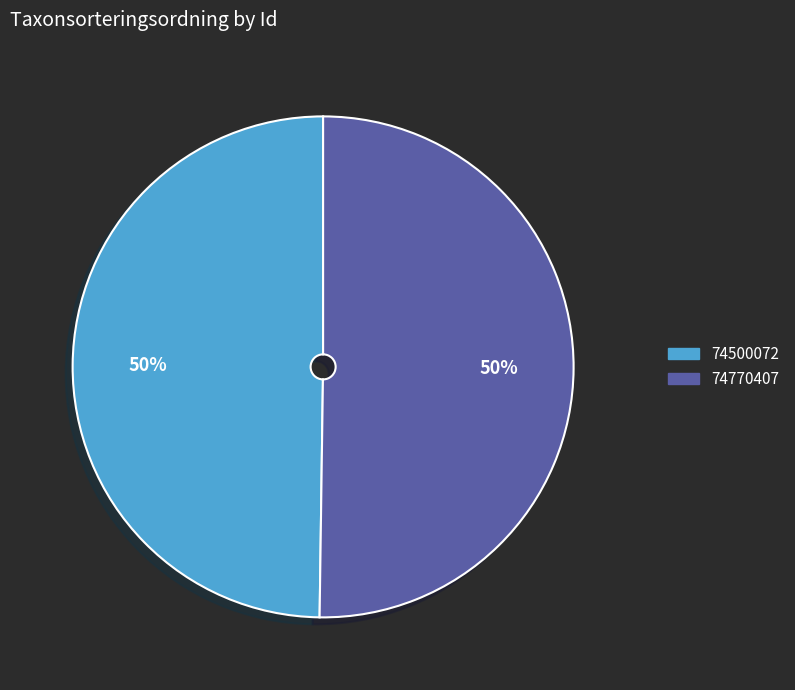

To the nearest percent, what is the average slice percentage?

50%